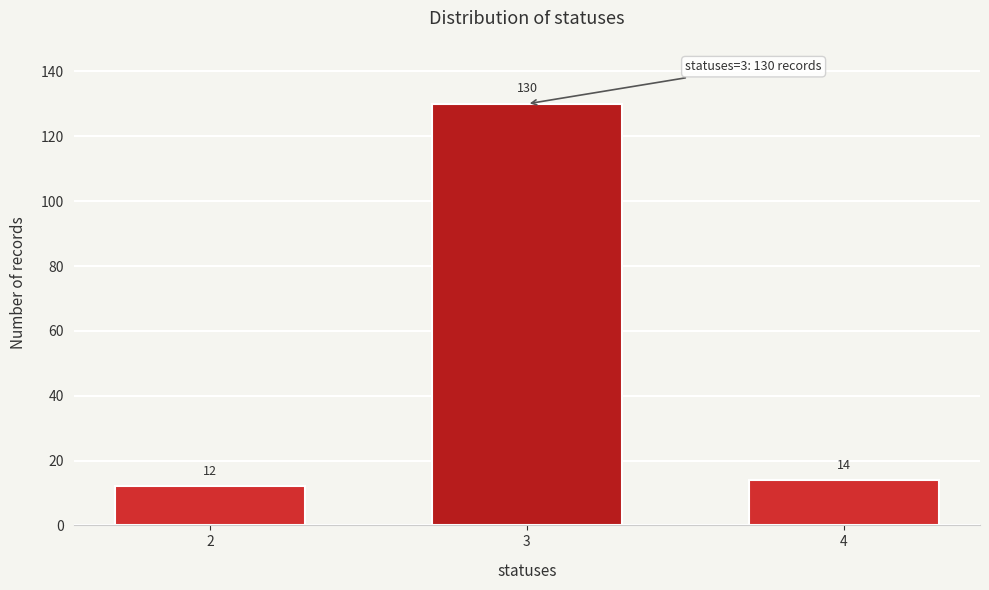

Reading left to right, list all the values displayed in this chart.

12	130	14